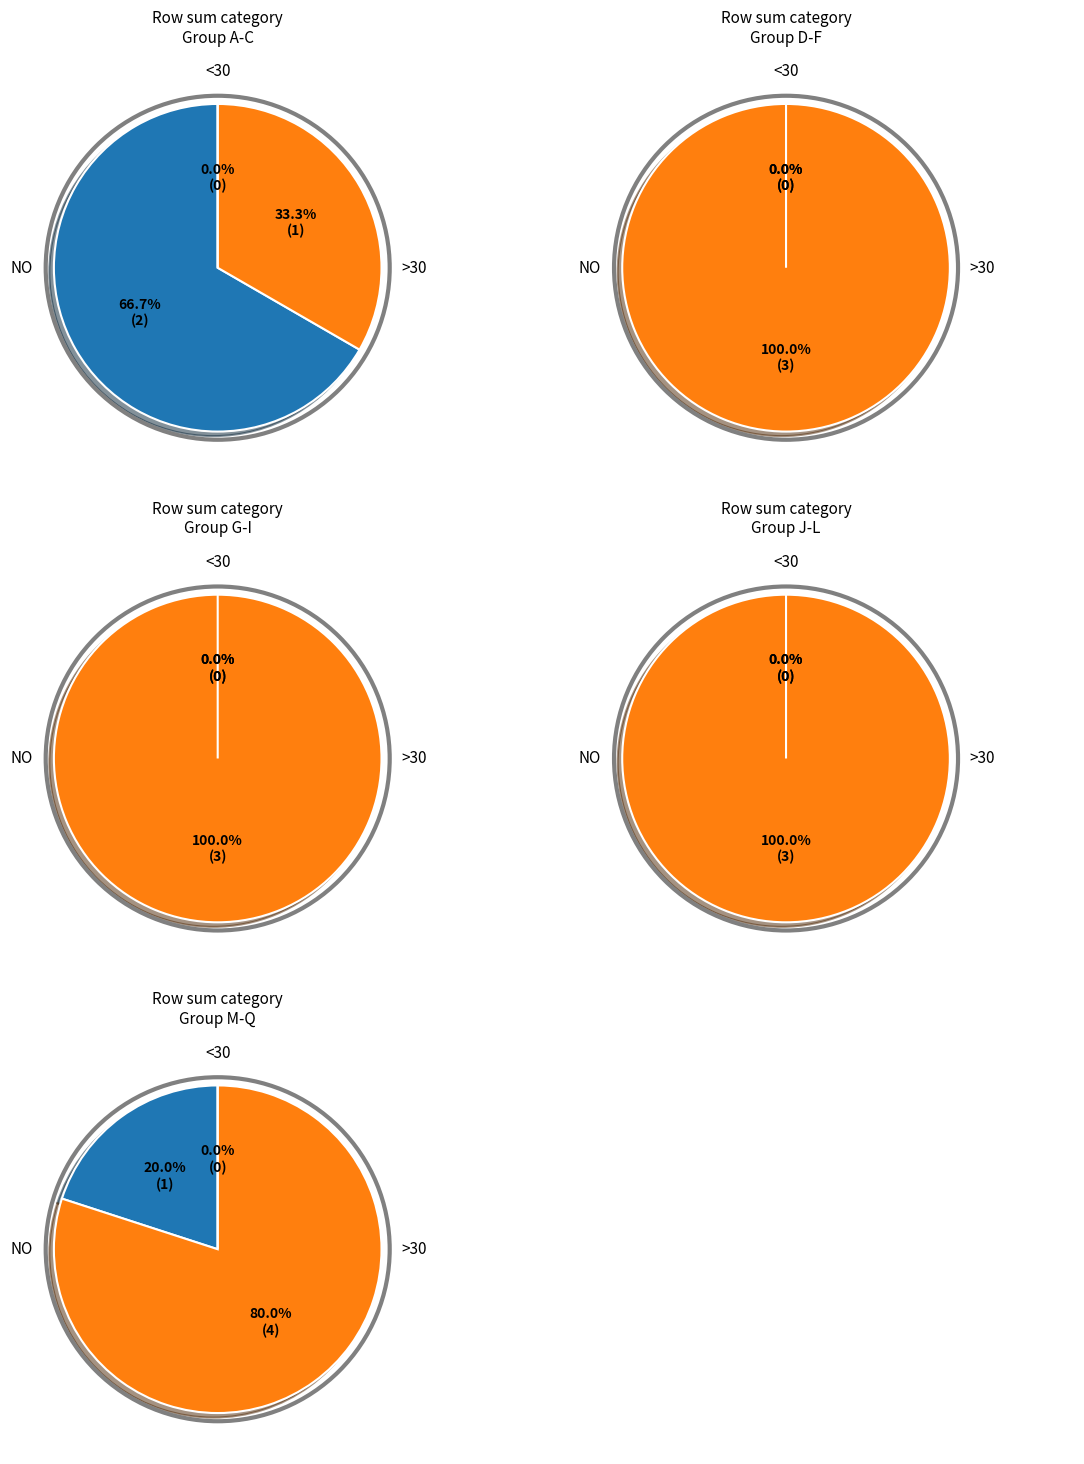

How much of the chart is everything except M?

100.0%